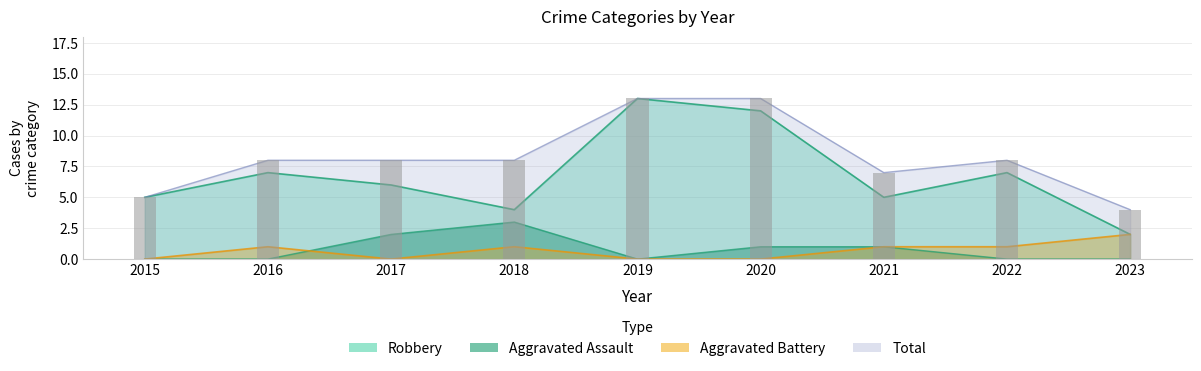

Reading right to left, extract all data points from this chart.

Aggravated Assault: 0	0	1	1	0	3	2	0	0
Aggravated Battery: 2	1	1	0	0	1	0	1	0
Robbery: 2	7	5	12	13	4	6	7	5
Total: 4	8	7	13	13	8	8	8	5